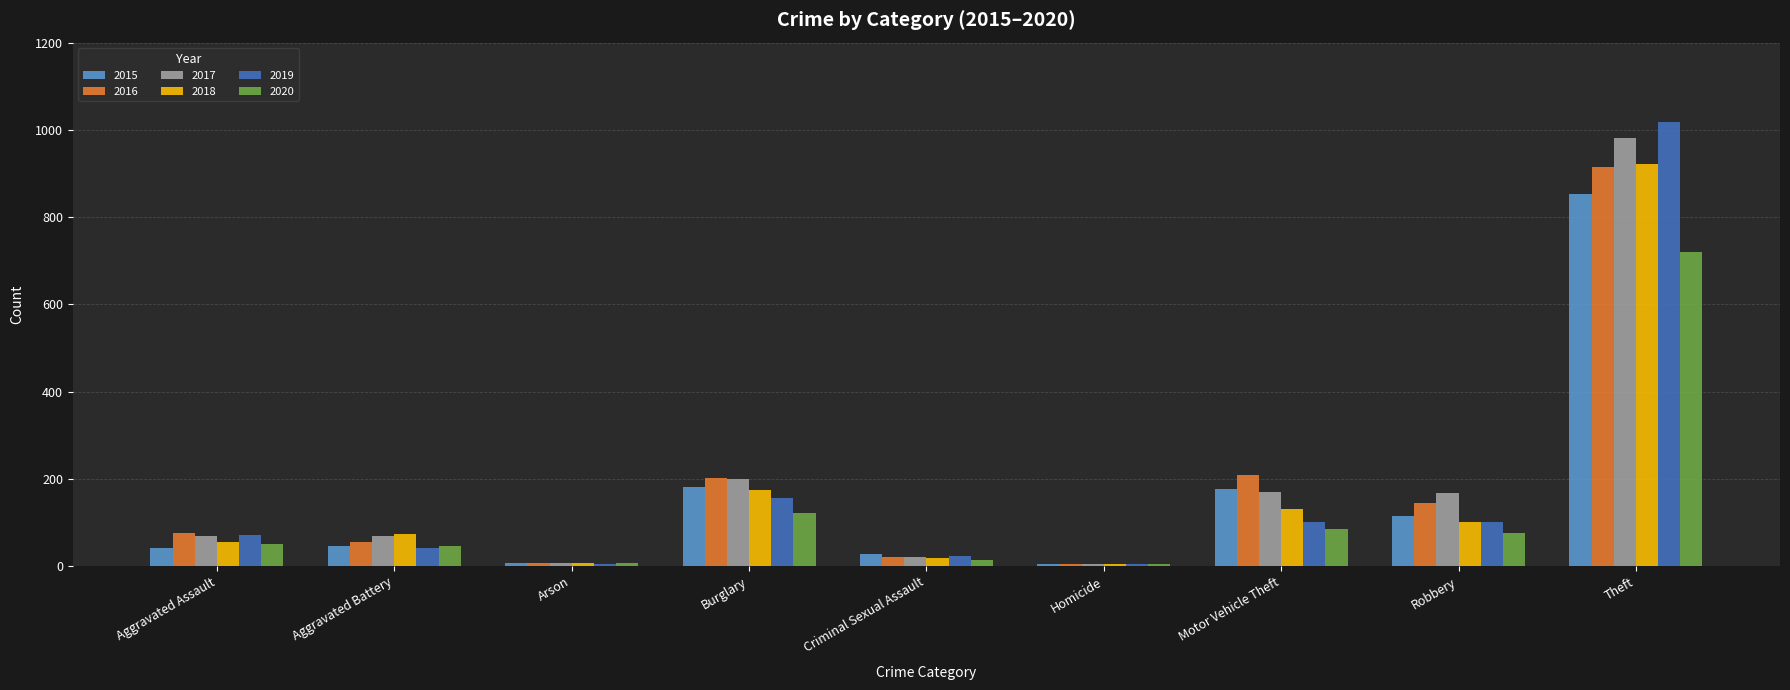

At how many categories does at least one series exceed 768?

1